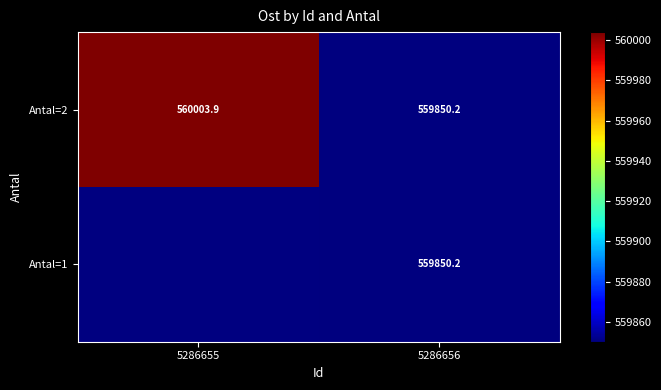

At which category is the sum across all series the highest?

5286656